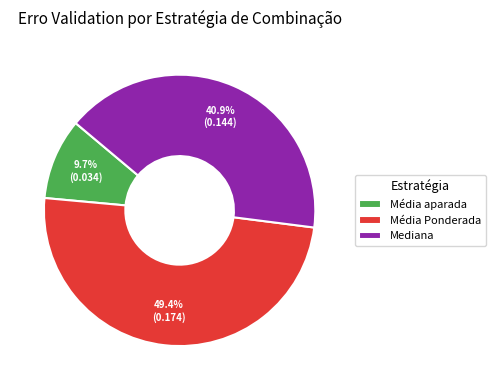

Does Média Ponderada account for over 50% of the chart?

No